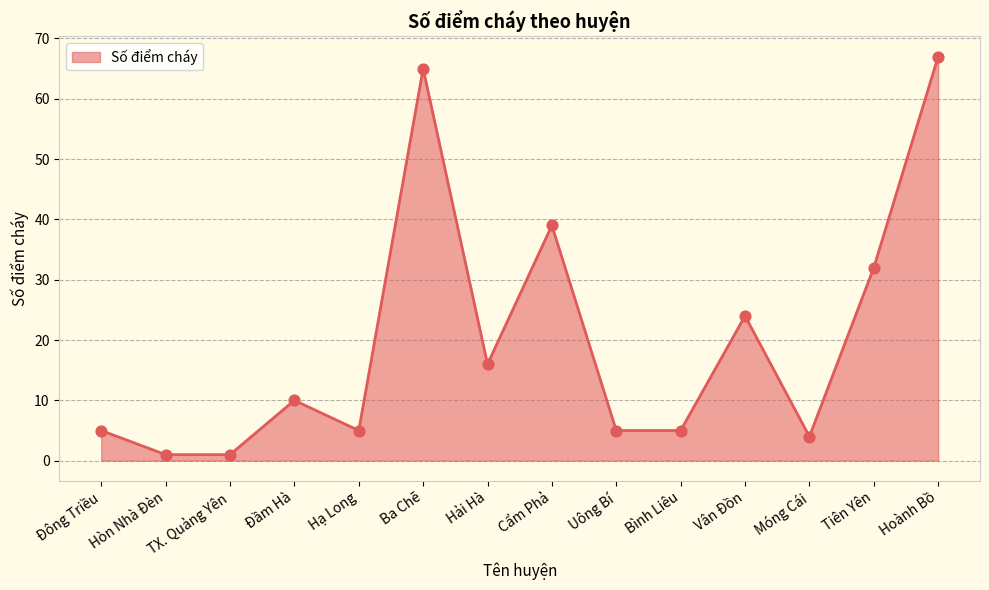

Approximately how many times larger is the value at Bình Liêu compared to Cẩm Phả?

0.1